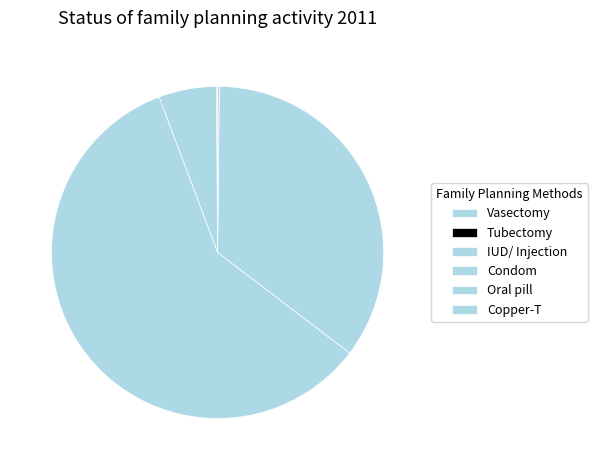

Approximately how many times larger is the value at Vasectomy compared to Tubectomy?

0.3